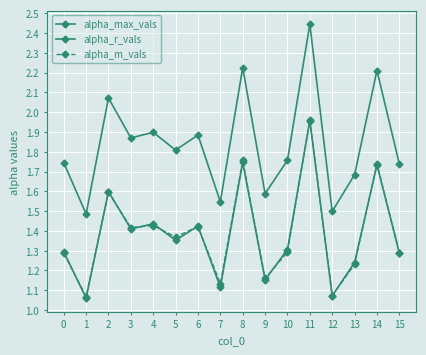

Which series has the largest range (max minus min)?

alpha_max_vals